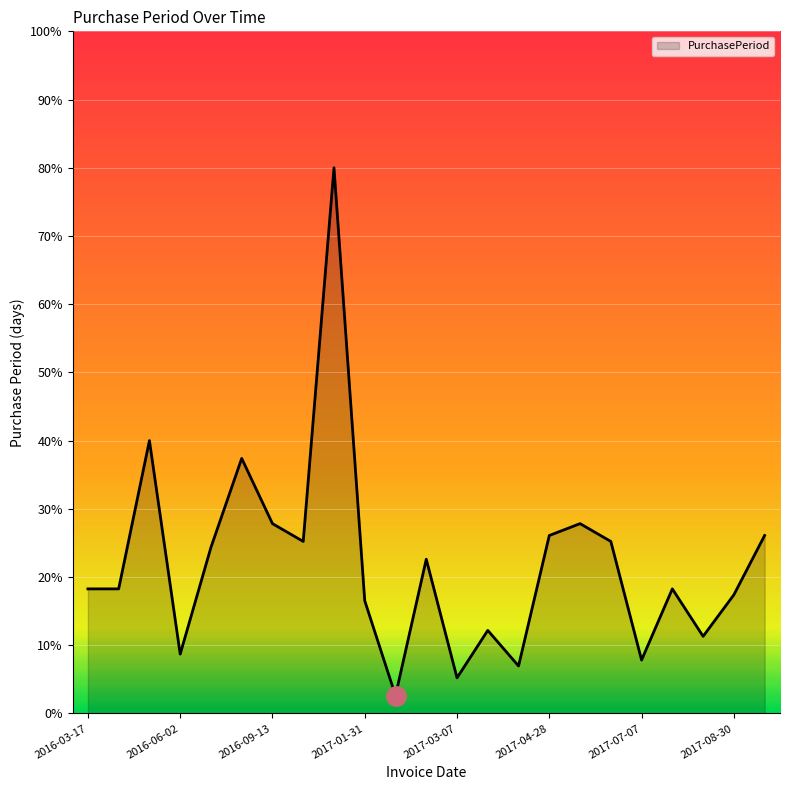

What is the difference between the maximum and minimum values?

77.4